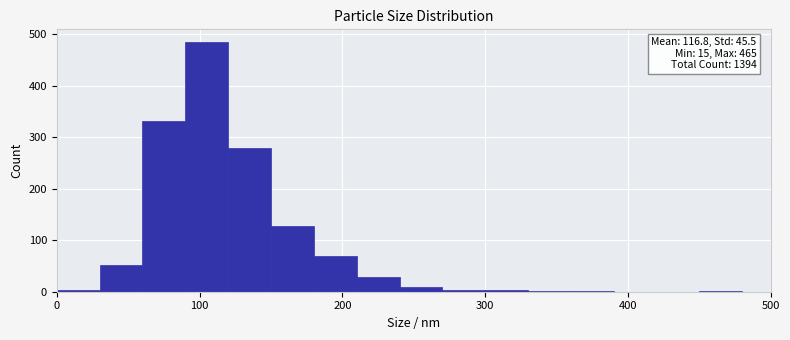

Around what value on the x-axis is the tallest bar? Give the approximate position of its centre, as read against the axis.

110